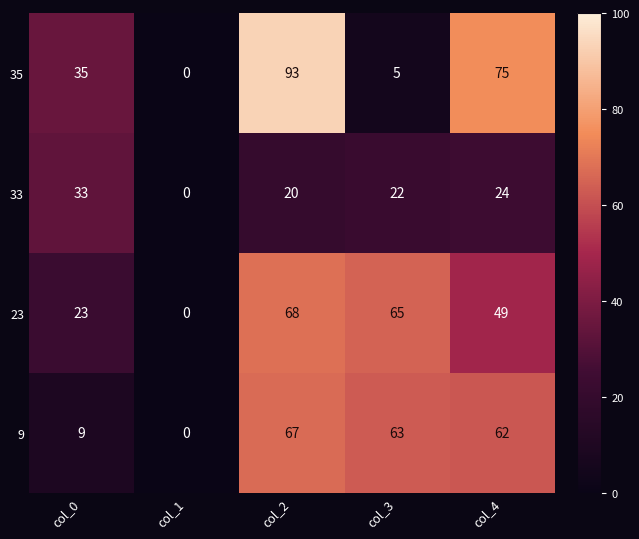

Count the number of categories in the chart.

5